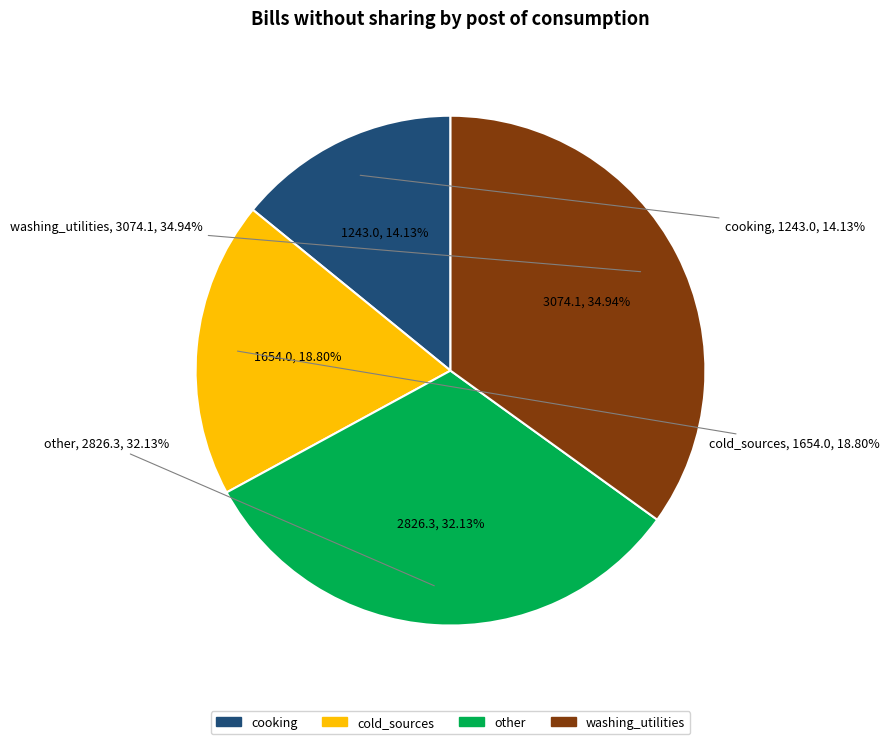

Does other represent more than half of the total?

No